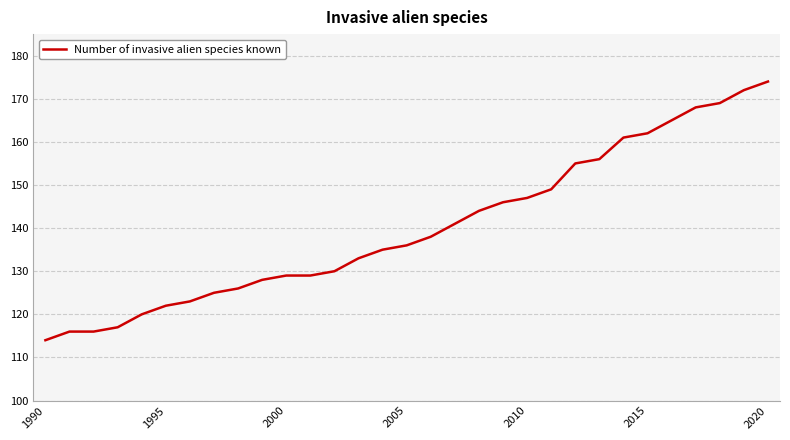

What is the minimum value shown in the chart?

114